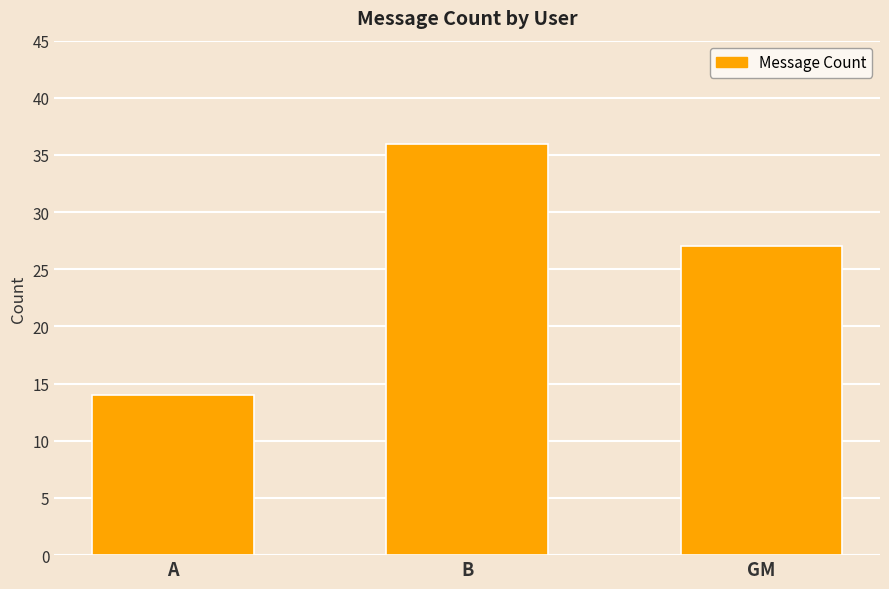

The chart shows a value of 24 at A. True or false?

False